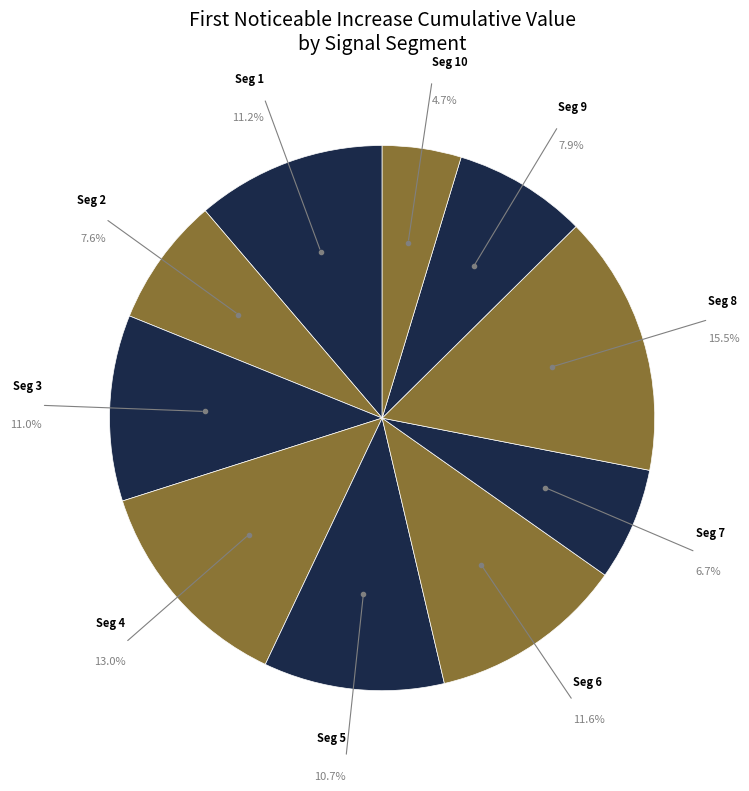

Does any single category account for the majority?

No